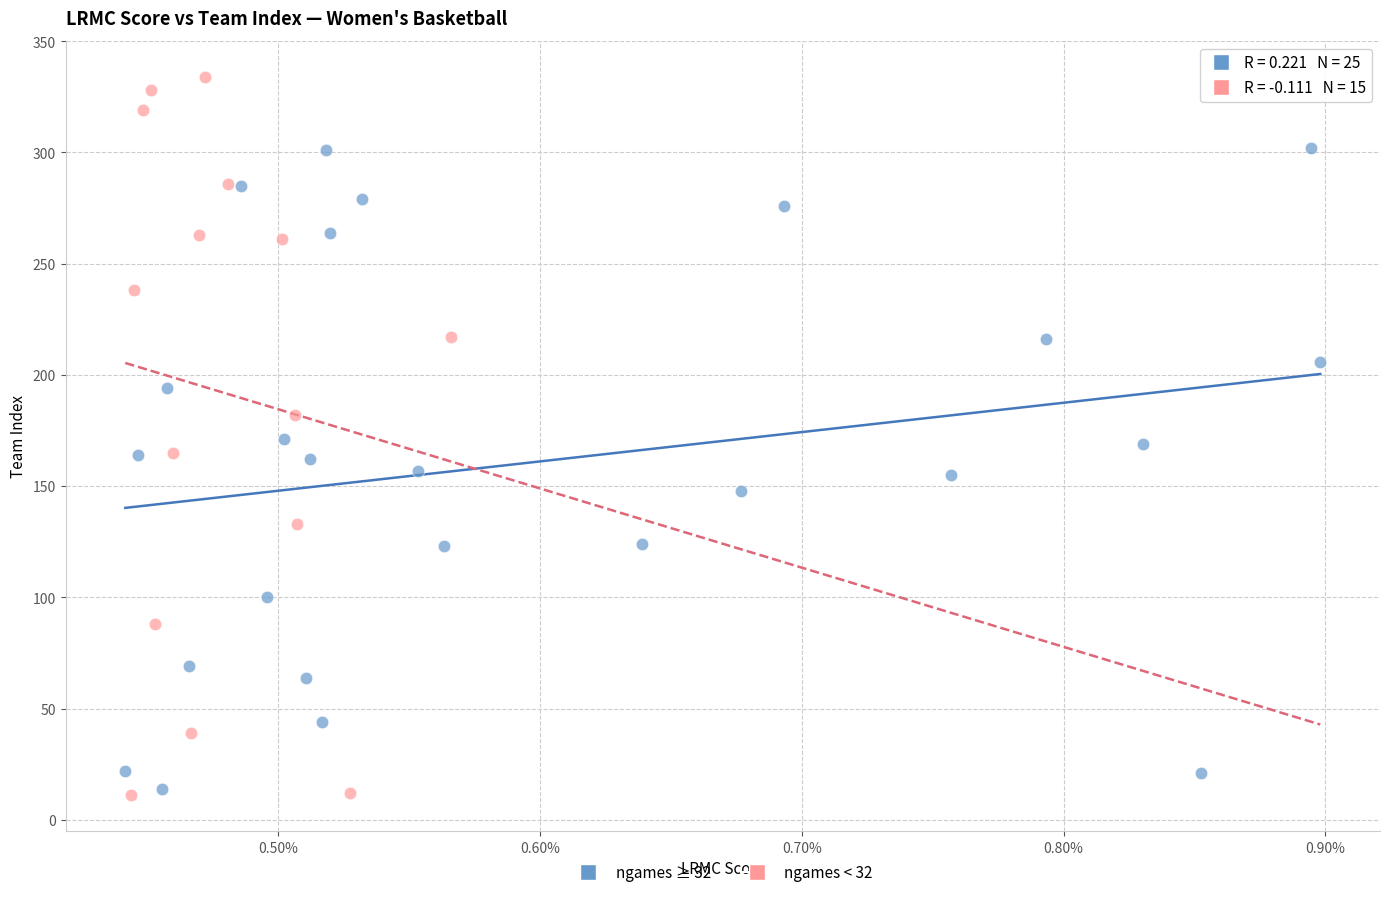

Which series reaches the minimum Y coordinate?

ngames < 32